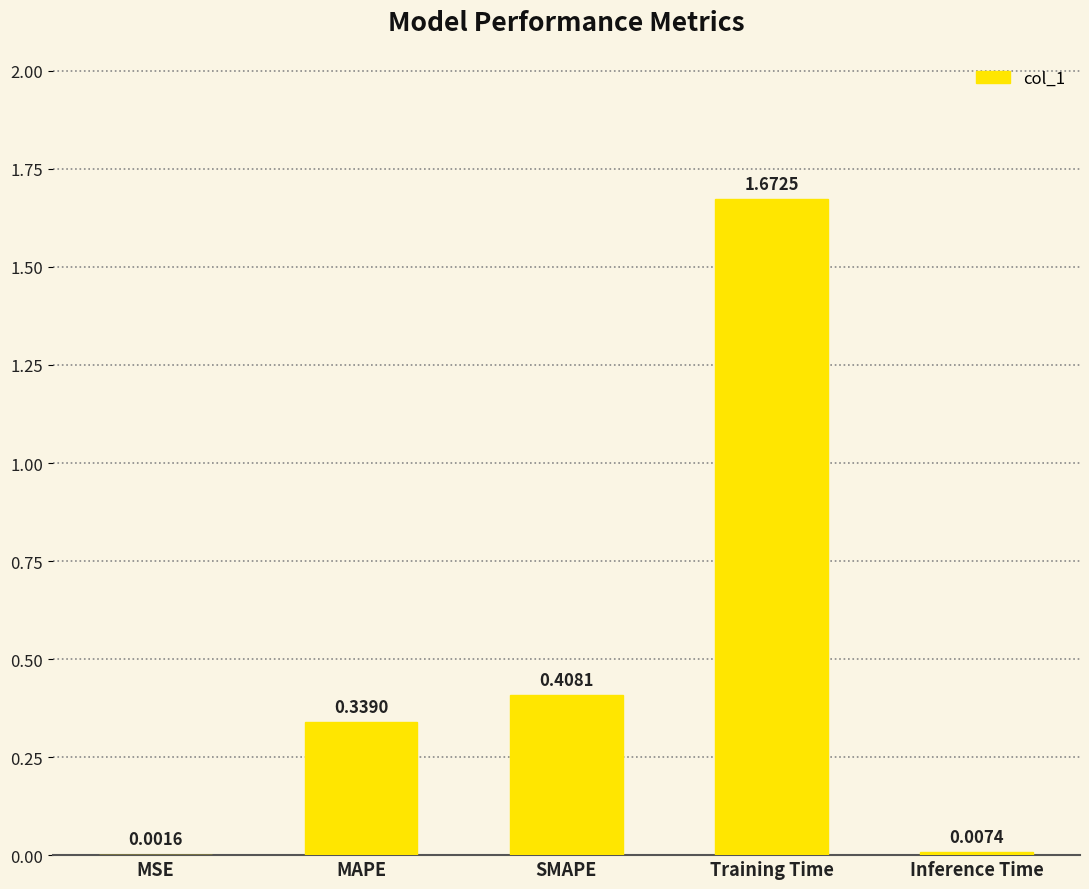

Between MSE and SMAPE, which is larger?

SMAPE